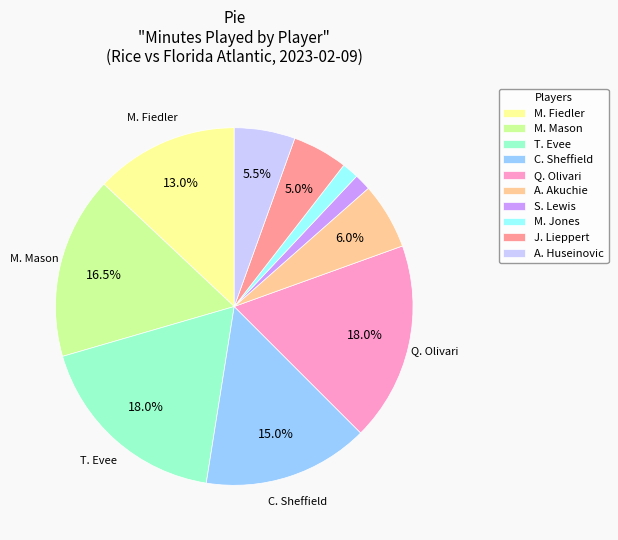

Does any single category account for the majority?

No